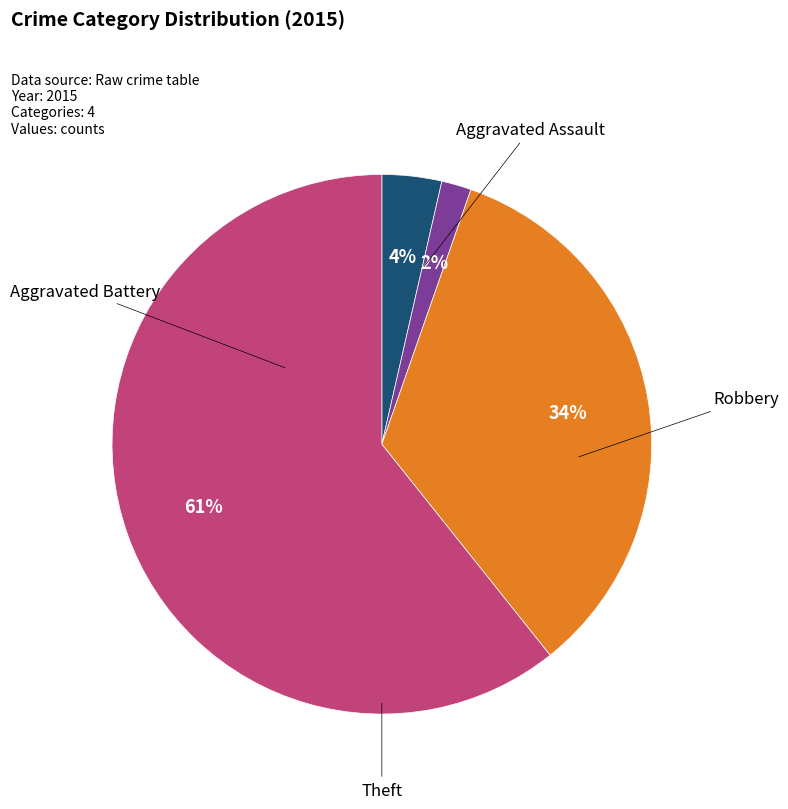

How many segments does this pie chart have?

4